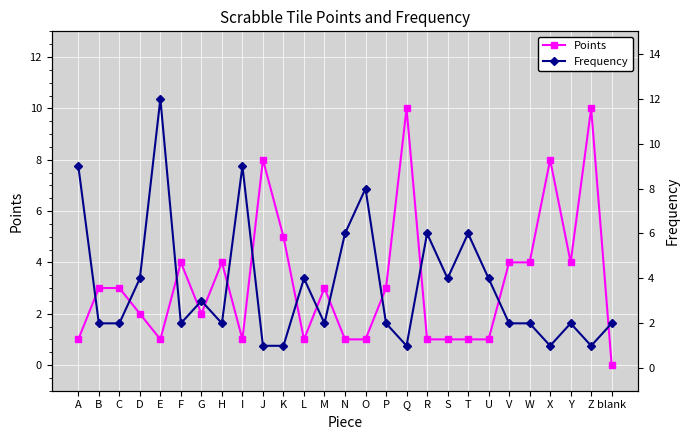

What is the value of the Points point at the 23rd from the left?

4